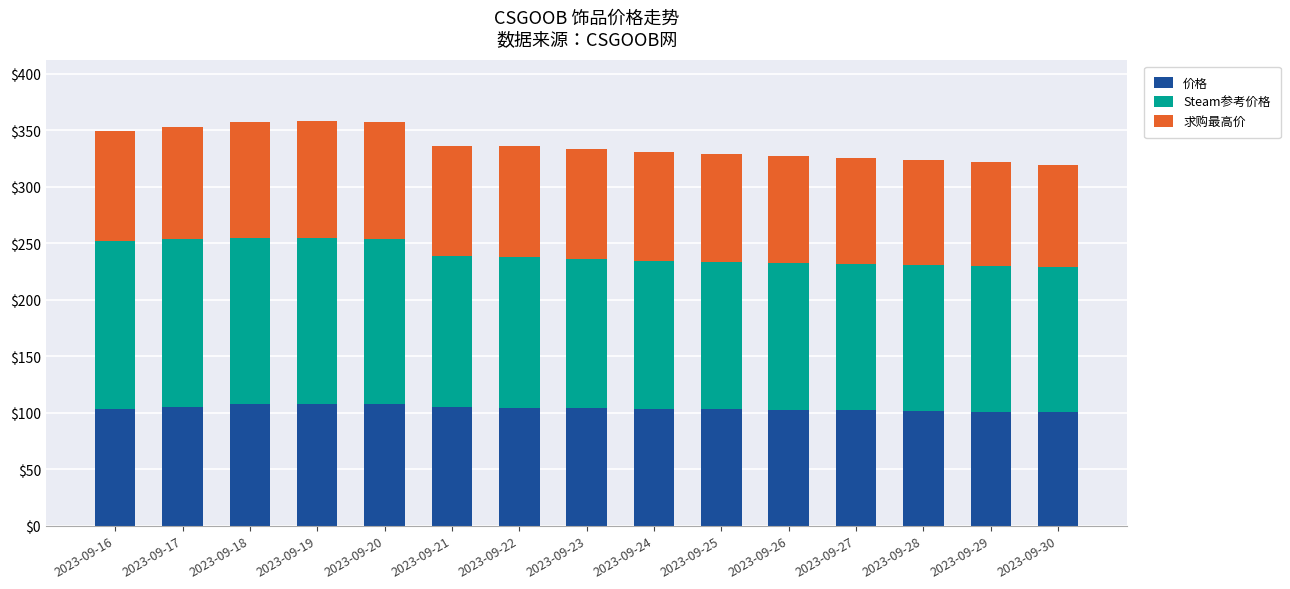

What is the total value across all series at 2023-09-17?

352.7